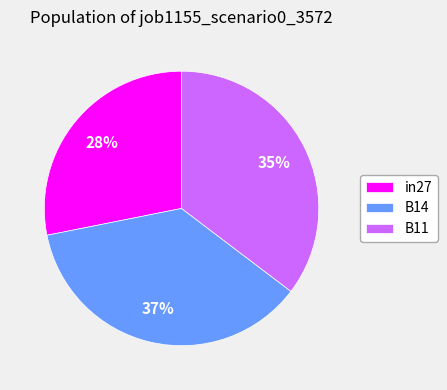

To the nearest percent, what portion does in27 represent?

28%